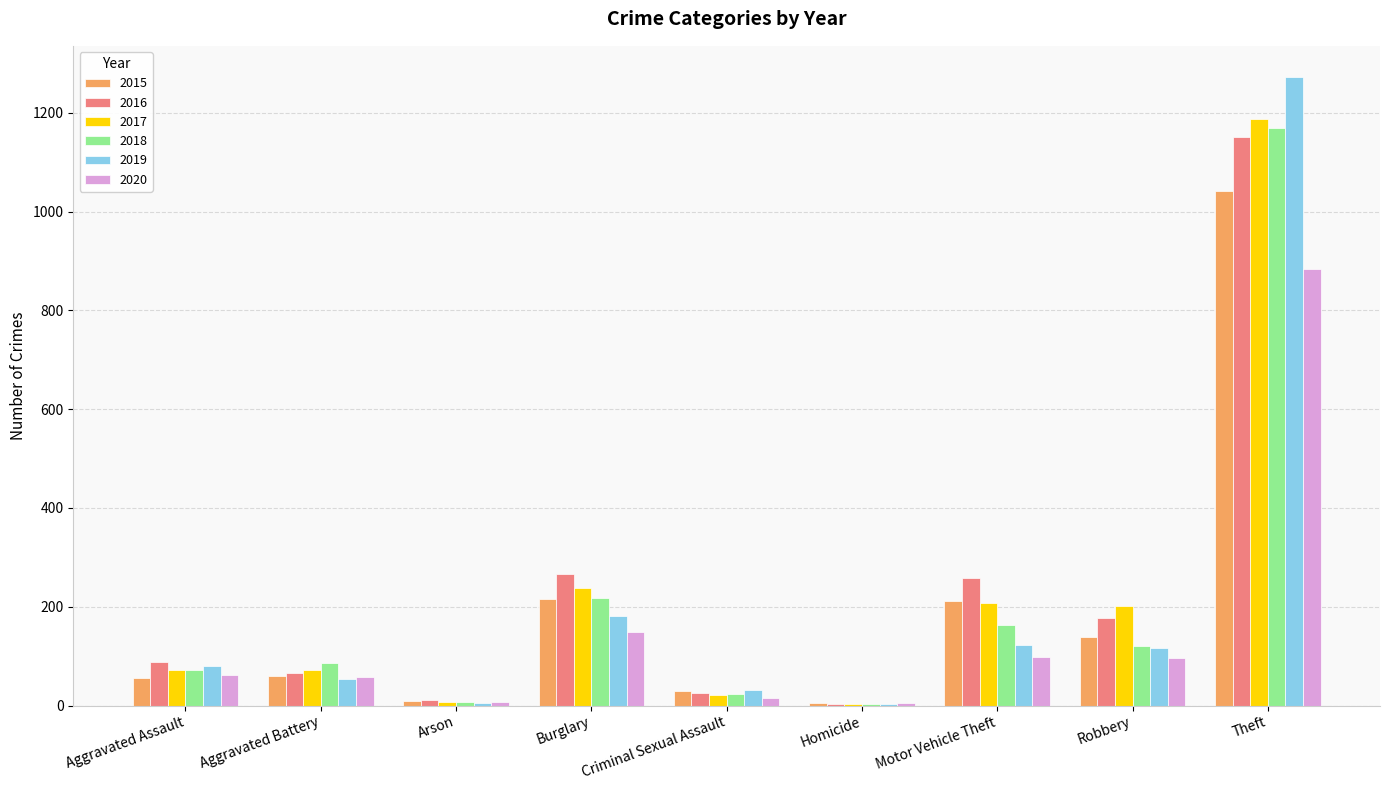

True or false: 2019 has a value of 144 at Aggravated Assault.

False